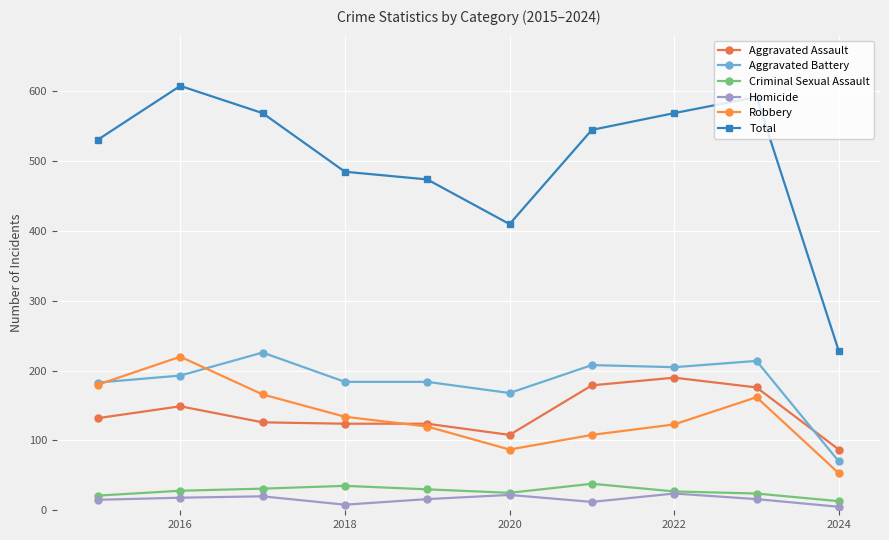

What is the difference between the maximum and minimum values in the Homicide series?

19